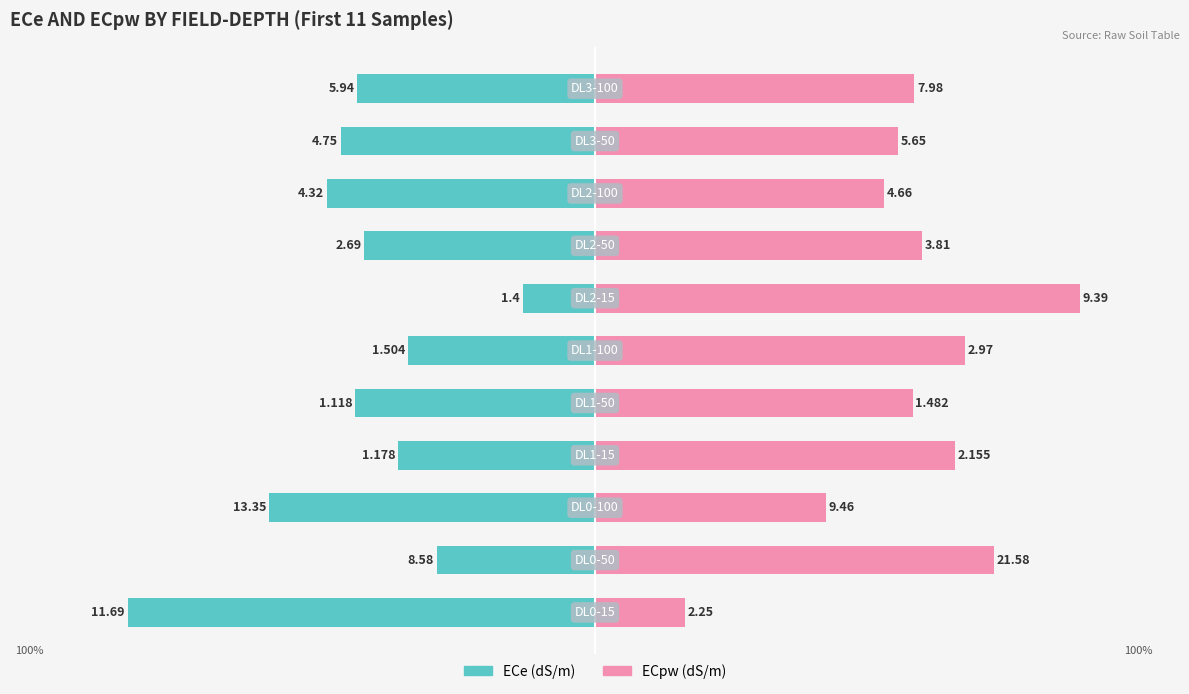

What are all the series names shown in the legend?

ECe (dS/m), ECpw (dS/m)